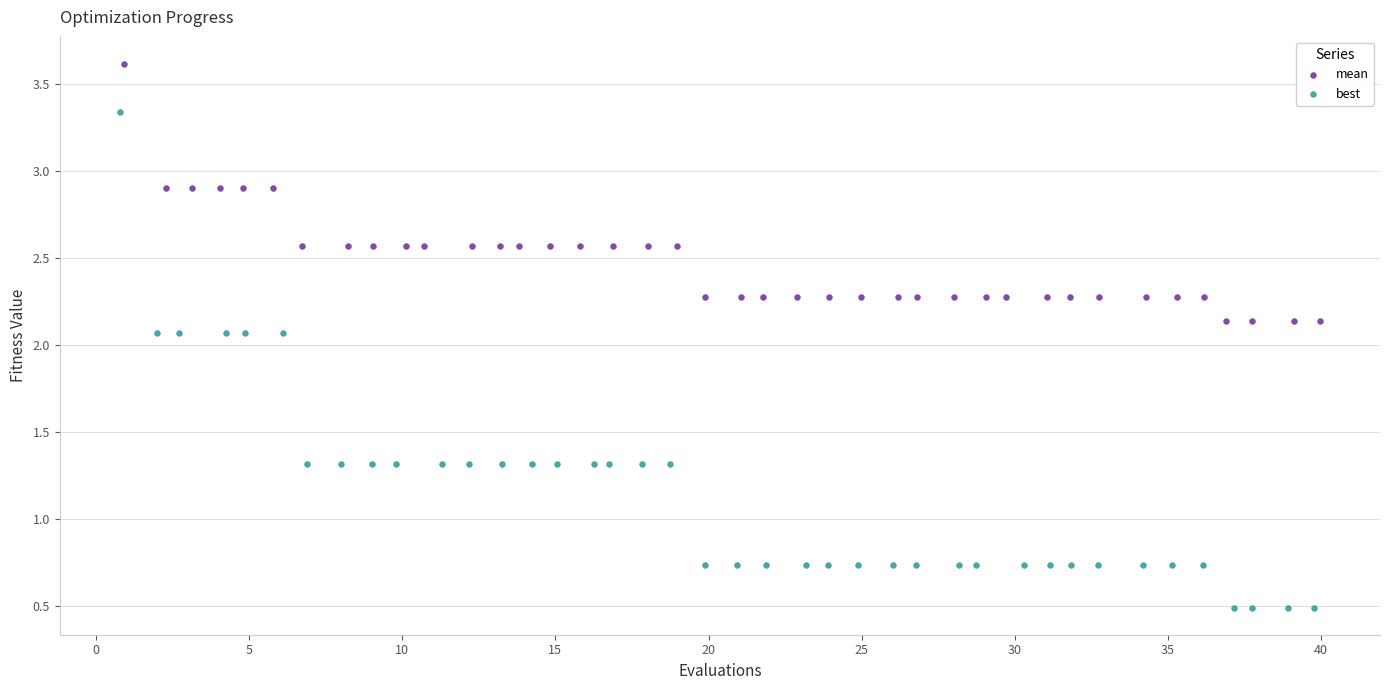

Which series reaches the minimum Y coordinate?

best